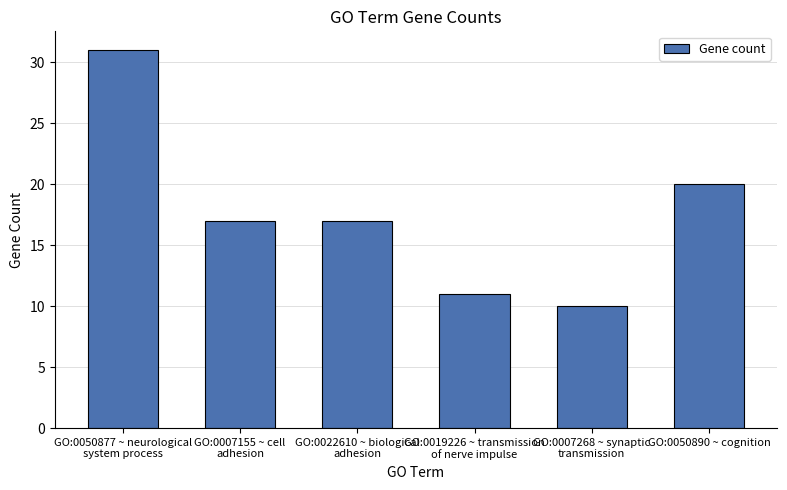

The value at GO:0050890 ~ cognition is 6. True or false?

False